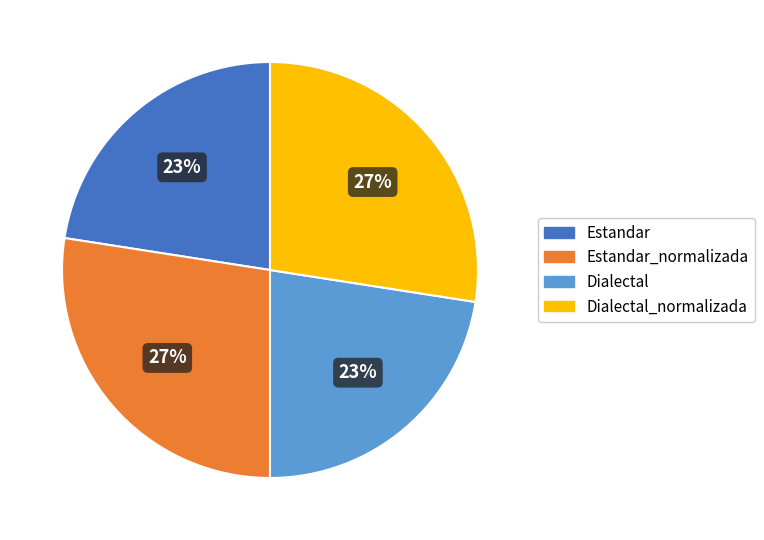

Is there any slice that represents more than half of the pie?

No